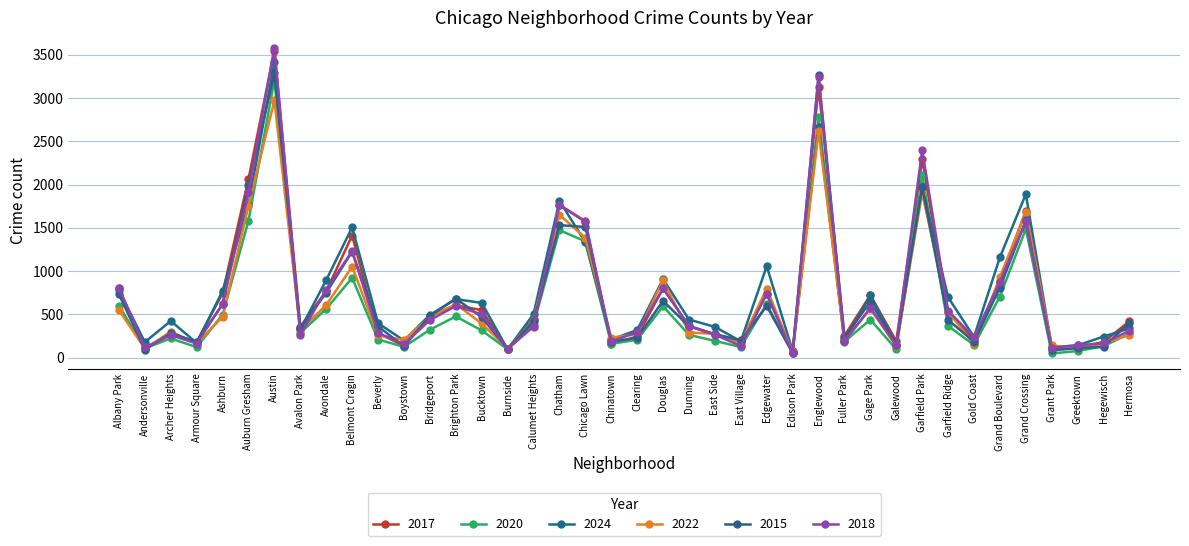

True or false: 2024 has a value of 838 at Austin.

False